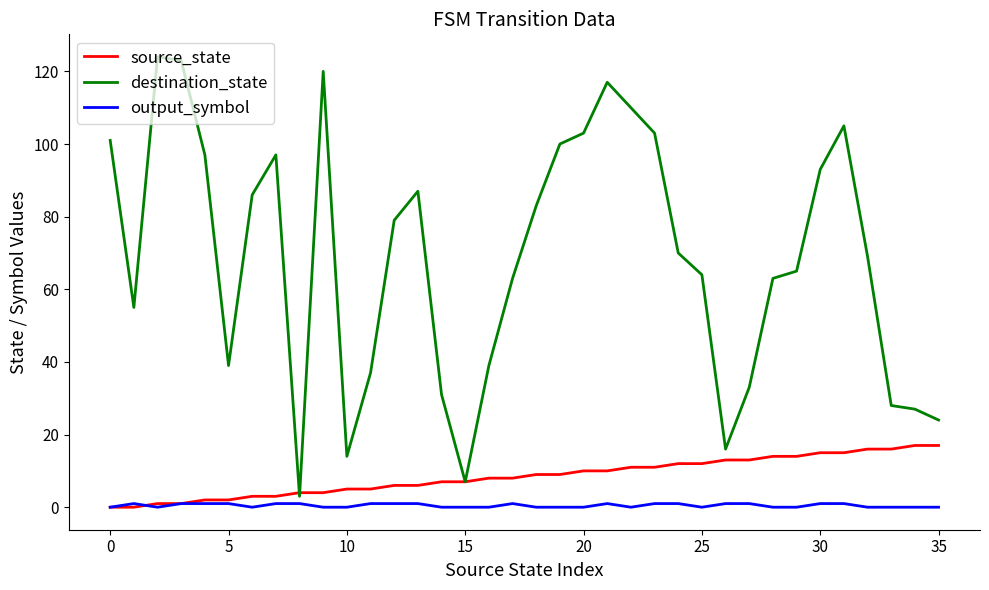

What is the maximum value for source_state?

17